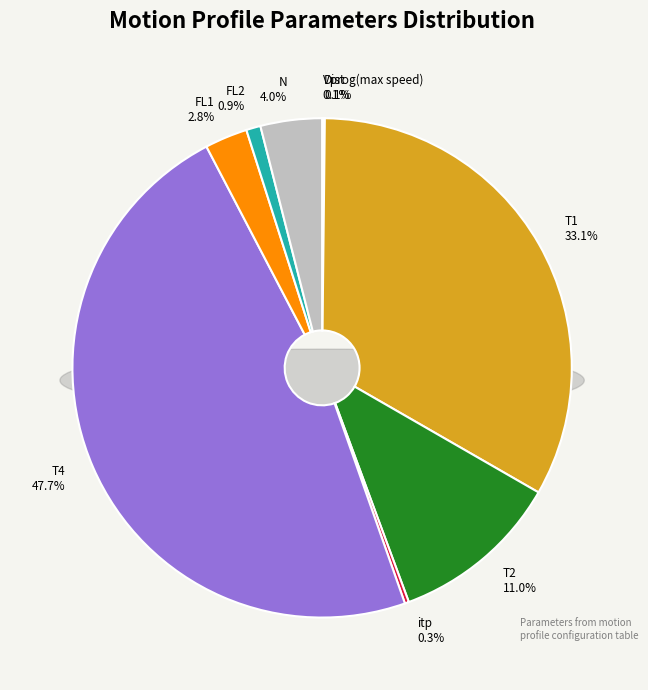

What portion of the pie excludes FL2?

99.1%